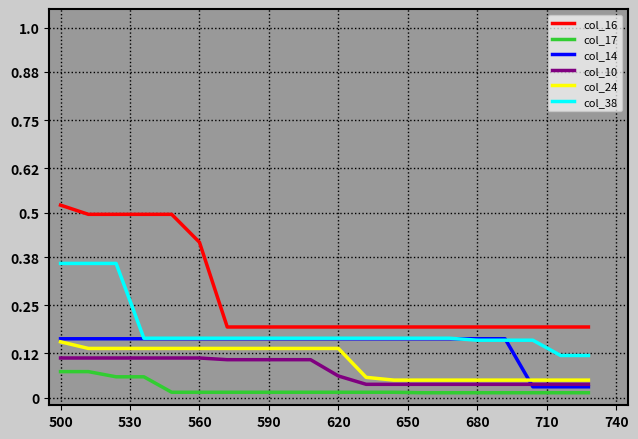

Which series has the largest range (max minus min)?

col_16